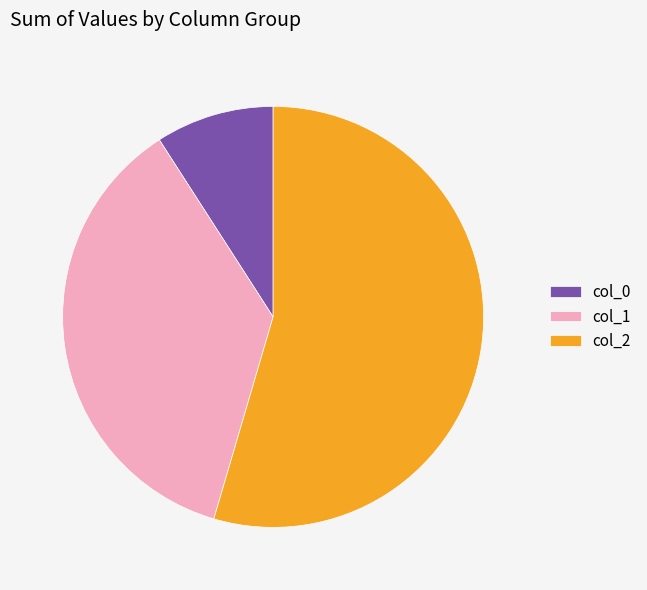

True or false: col_1 accounts for 49% of the total.

False